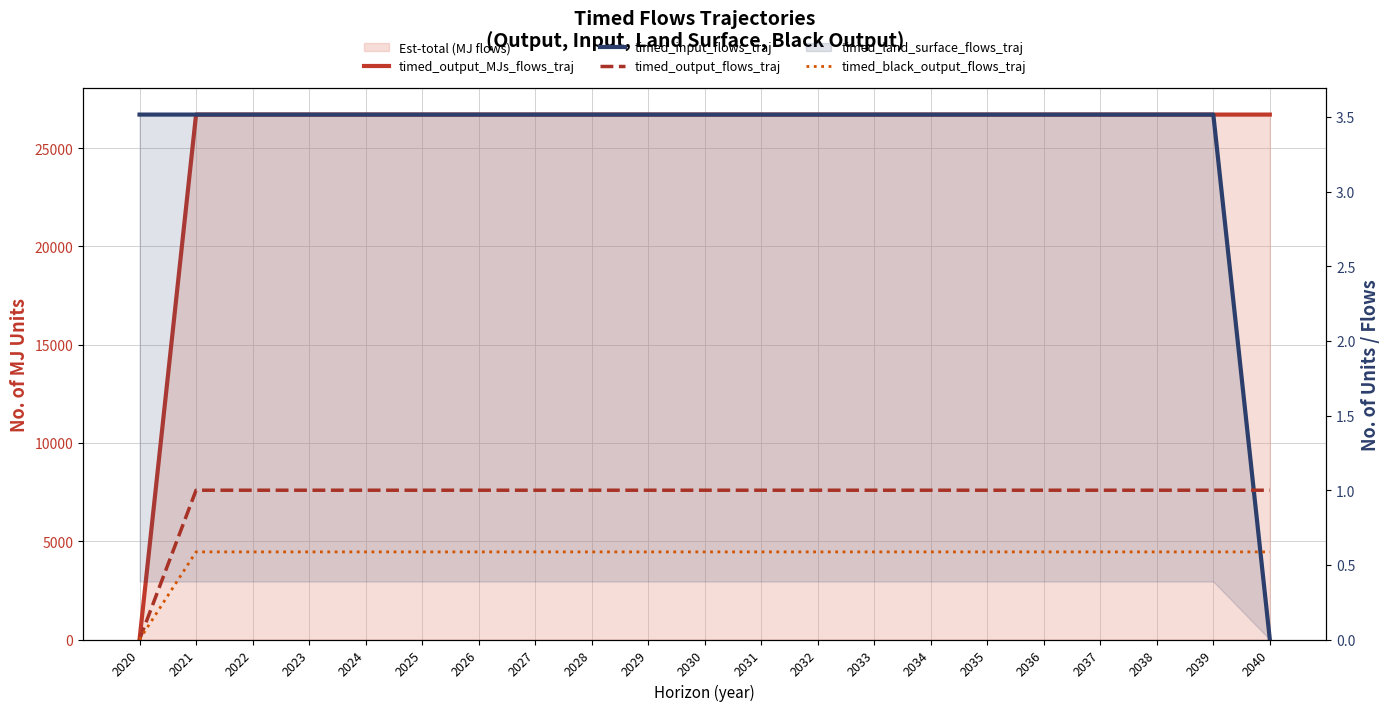

What is the maximum value shown in the chart?

26708.9